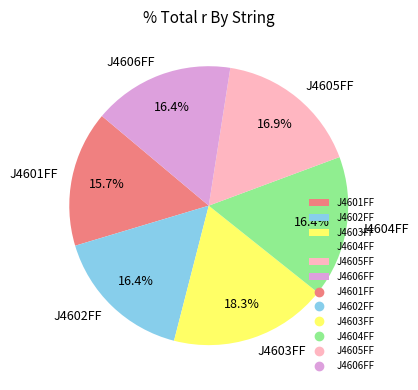

Is it true that J4603FF is 32% of the pie?

False